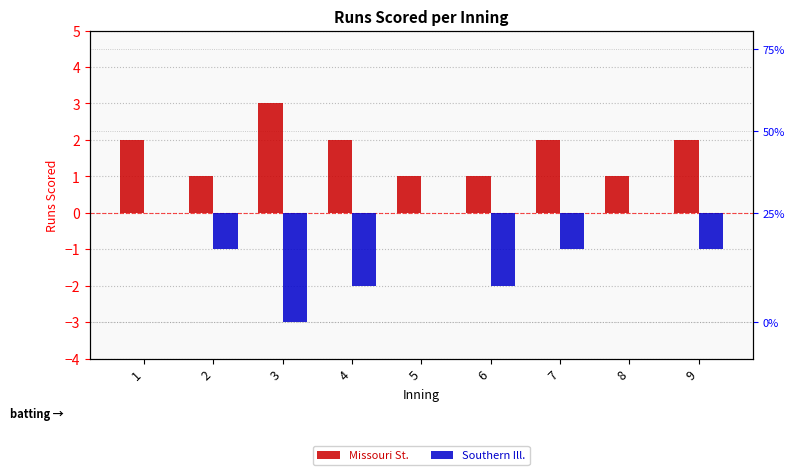

Rank the categories by Missouri St. value from highest to lowest.

3, 1, 4, 7, 9, 2, 5, 6, 8